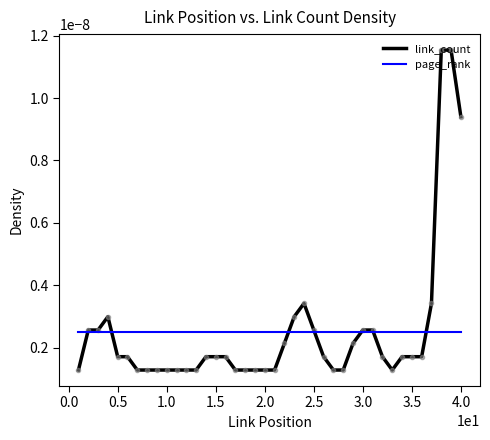

List the series in order of their peak value, highest first.

link_count, page_rank